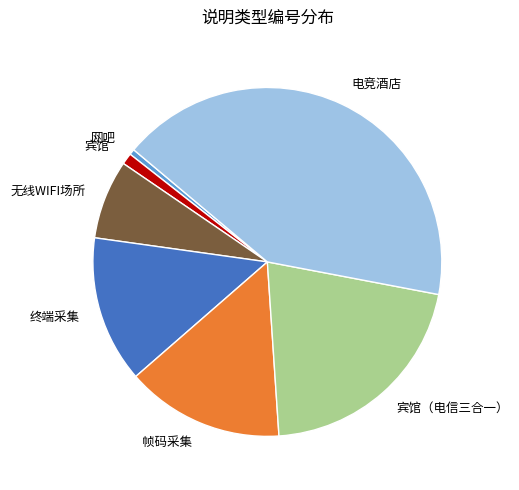

How many slices are in this pie chart?

7